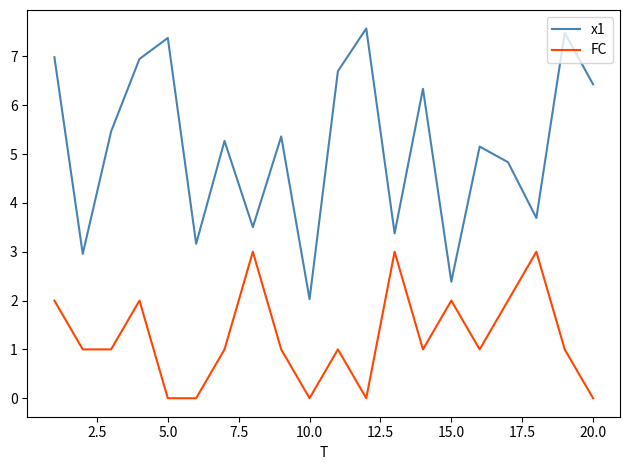

Reading right to left, list all the values displayed in this chart.

x1: 6.4	7.5	3.7	4.8	5.2	2.4	6.3	3.4	7.6	6.7	2.0	5.4	3.5	5.3	3.2	7.4	6.9	5.5	3.0	7.0
FC: 0.0	1.0	3.0	2.0	1.0	2.0	1.0	3.0	0.0	1.0	0.0	1.0	3.0	1.0	0.0	0.0	2.0	1.0	1.0	2.0